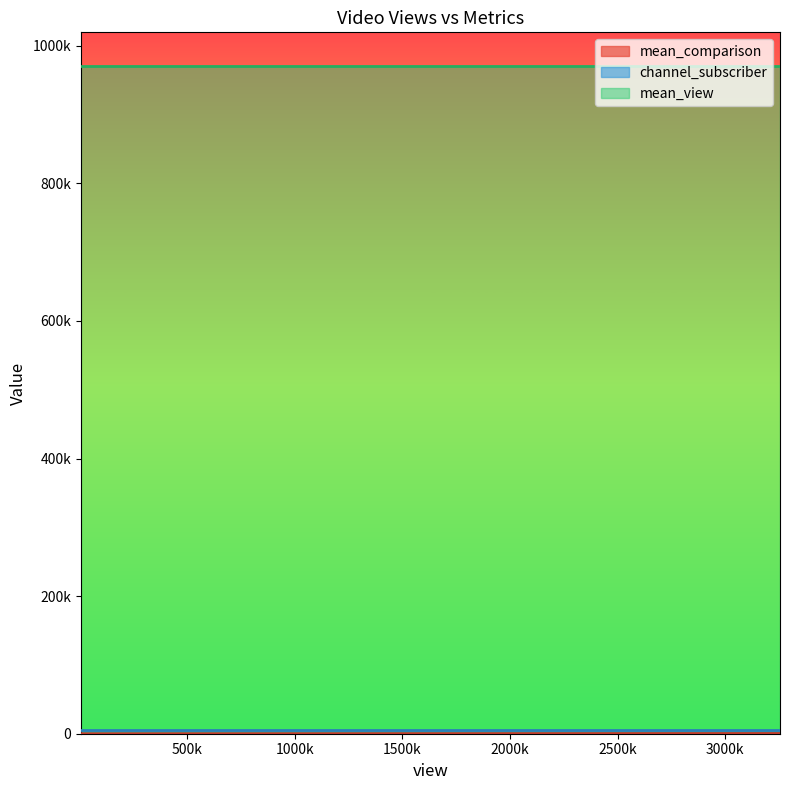

What is the minimum value for mean_view?

970863